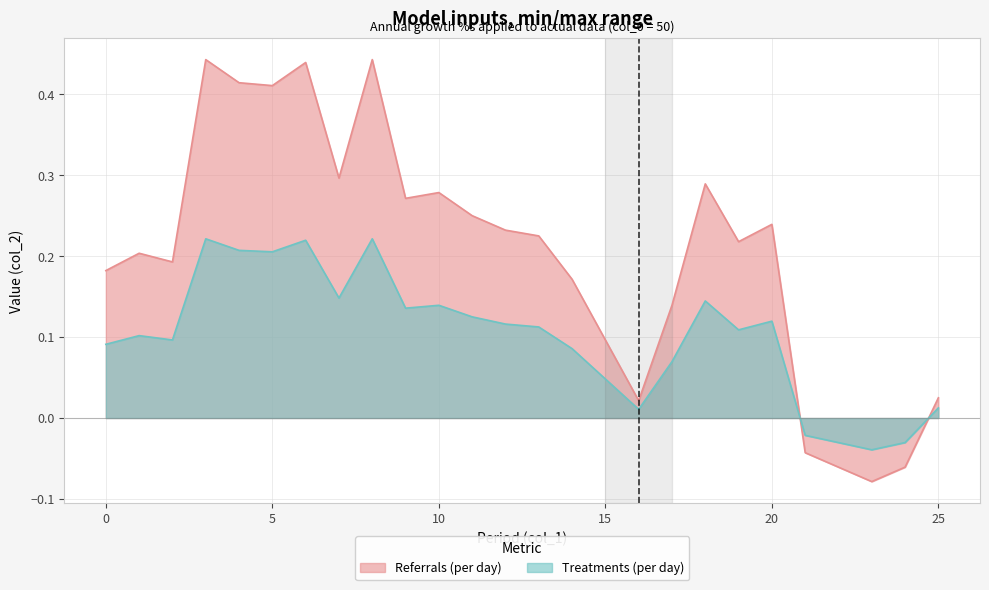

Rank the series at 8 from highest to lowest value.

Referrals (per day), Treatments (per day)